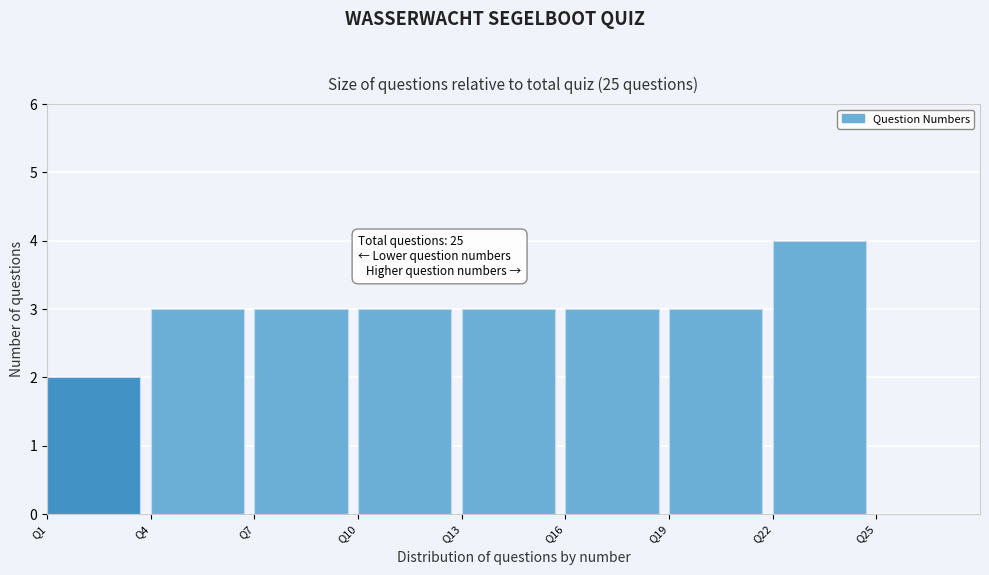

Reading left to right, what are all the values shown in this chart?

Q1=2	Q4=3	Q7=3	Q10=3	Q13=3	Q16=3	Q19=3	Q22=4